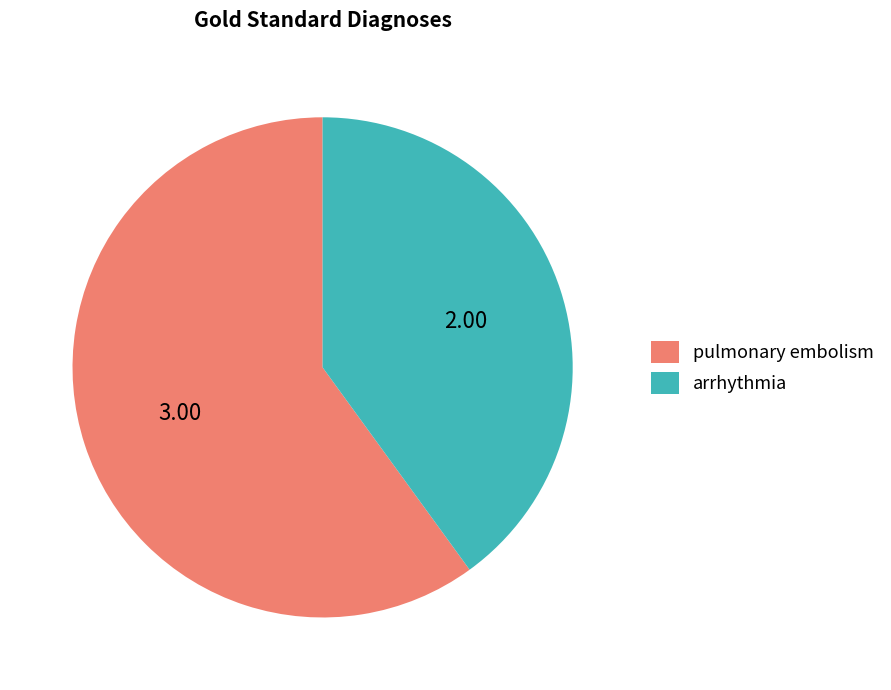

What is the smallest slice in the pie chart?

arrhythmia